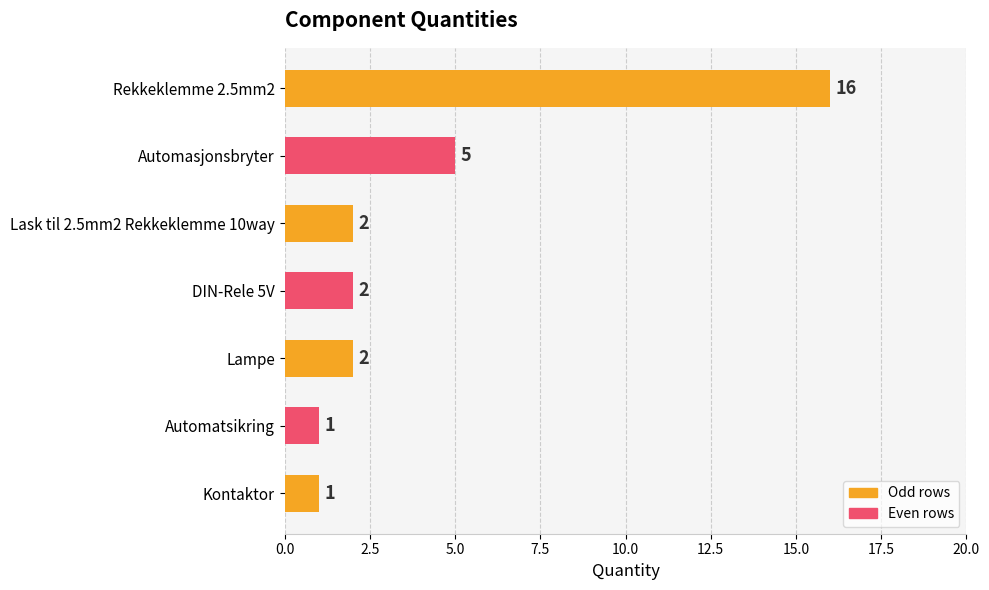

What is the maximum value shown in the chart?

16